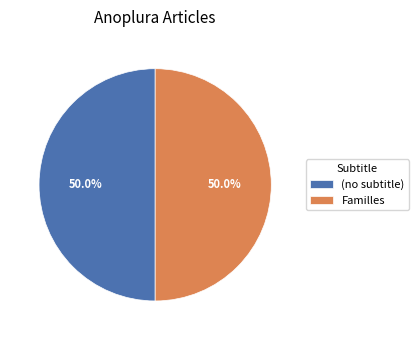

Do Familles and (no subtitle) together represent more than half of the pie?

Yes